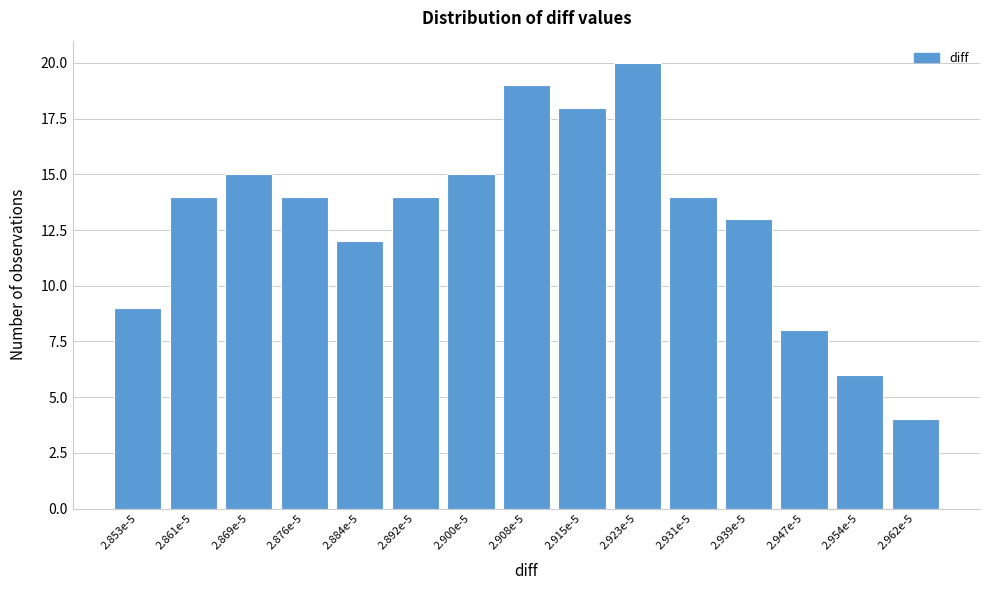

Reading left to right, list all the values displayed in this chart.

2.853e-5=9	2.861e-5=14	2.869e-5=15	2.876e-5=14	2.884e-5=12	2.892e-5=14	2.900e-5=15	2.908e-5=19	2.915e-5=18	2.923e-5=20	2.931e-5=14	2.939e-5=13	2.947e-5=8	2.954e-5=6	2.962e-5=4